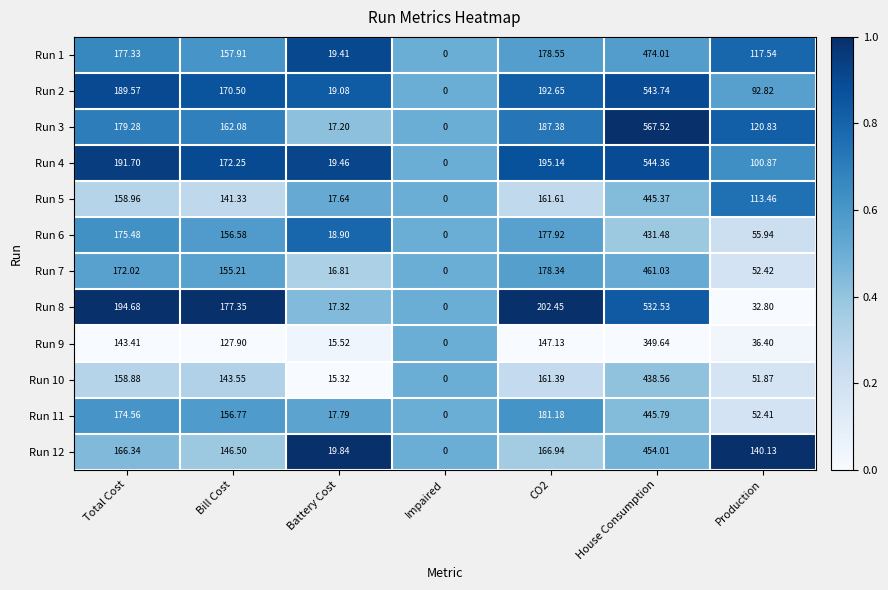

What is the difference between the highest and lowest values at House Consumption?

217.9